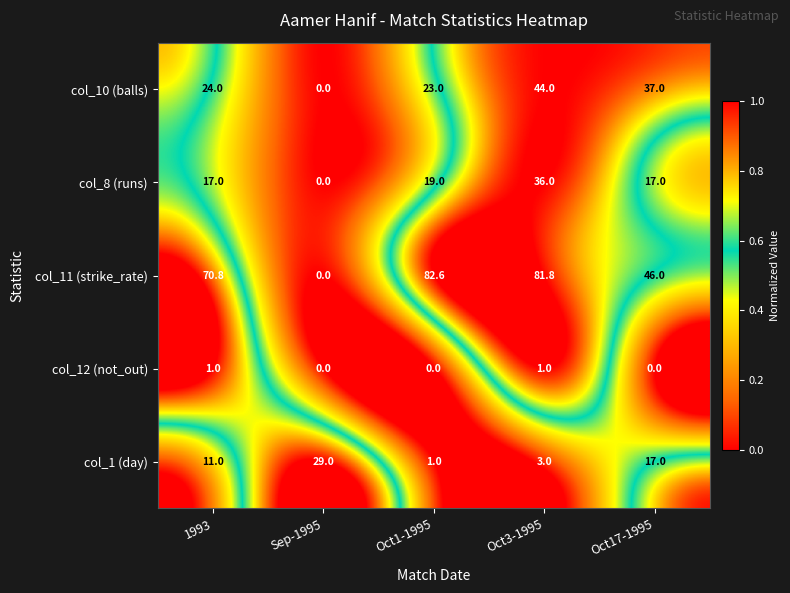

What is the sum of all col_11 (strike_rate) values?

281.2